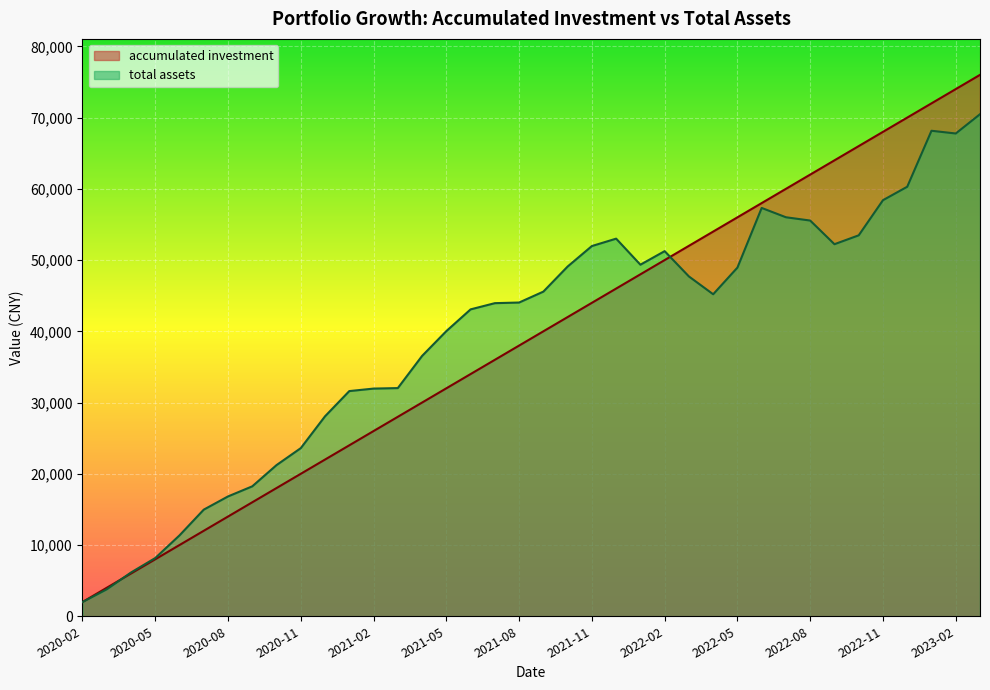

What is the difference between the highest and lowest values at 2021-05?

8028.5